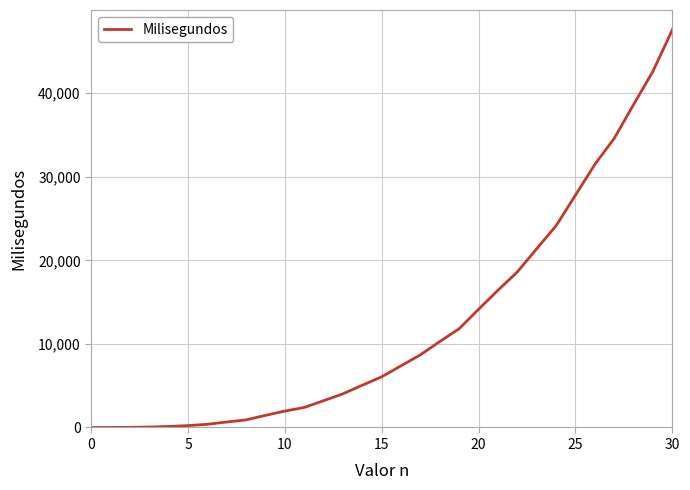

What is the greatest value displayed?

47588